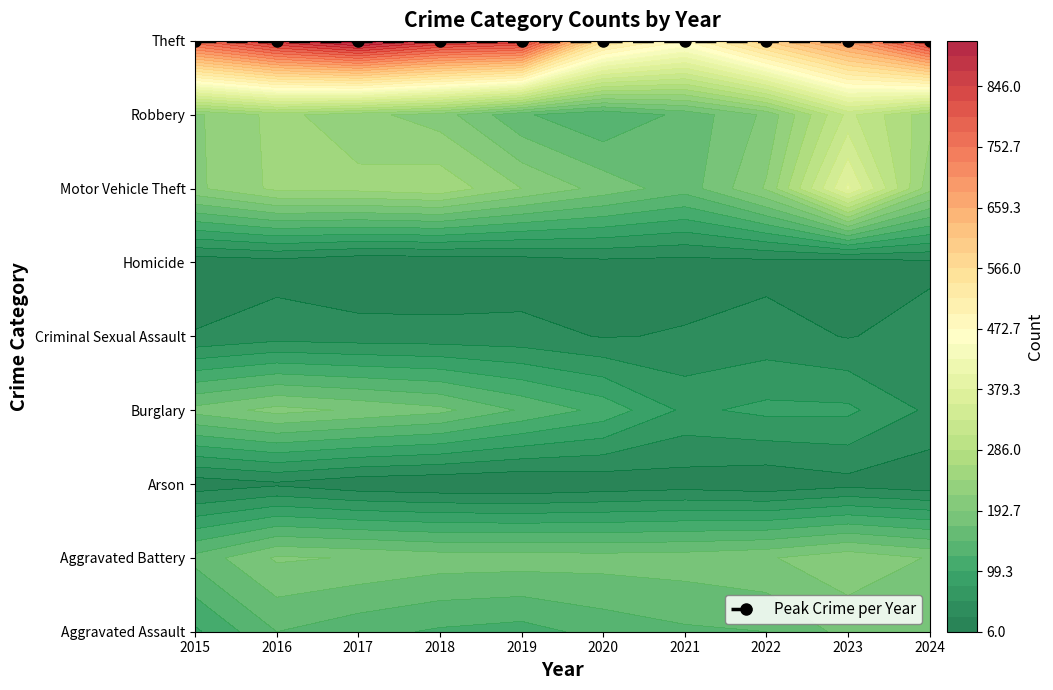

Which category has the lowest value in the Homicide series?

2017